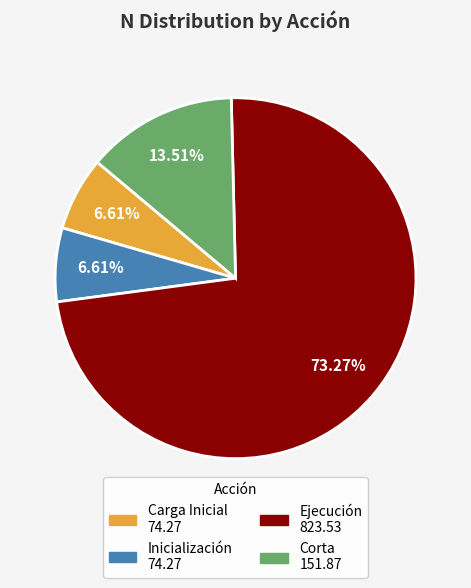

Does any single category account for the majority?

Yes